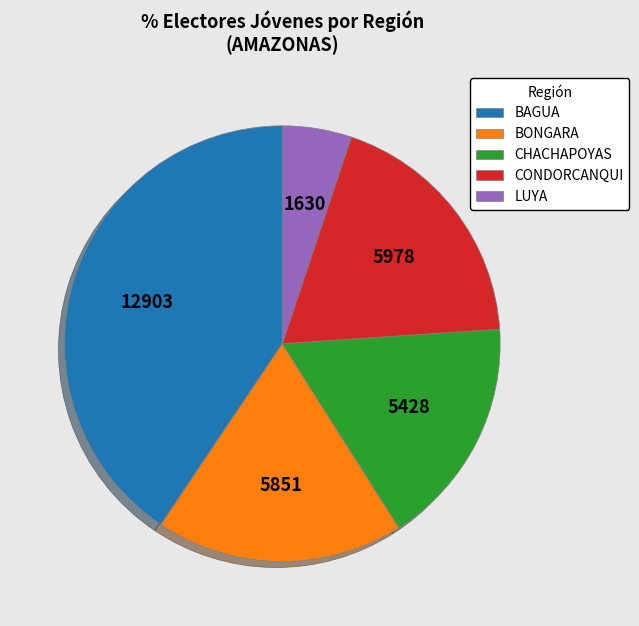

Which category has the biggest portion of the pie?

BAGUA